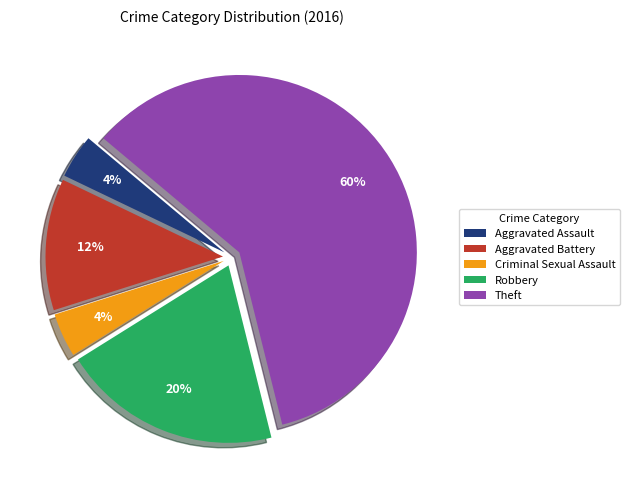

What is the largest slice in the pie chart?

Theft